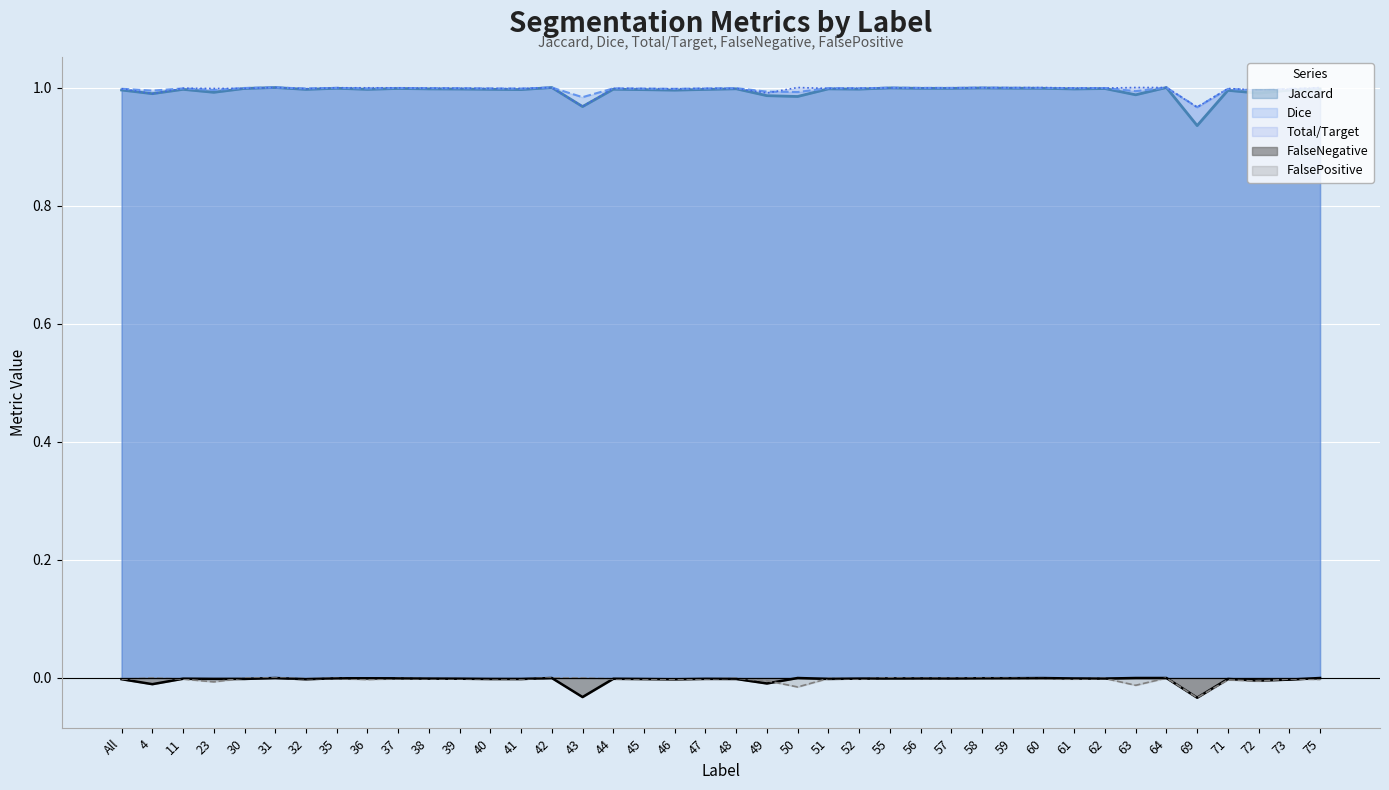

Does the chart display data point markers on the line(s)?

No